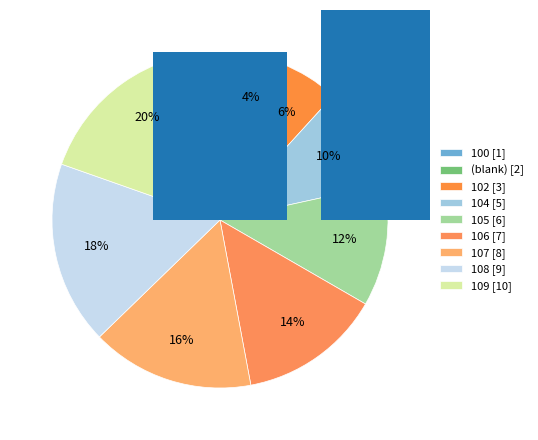

To the nearest percent, what is the average slice percentage?

11%